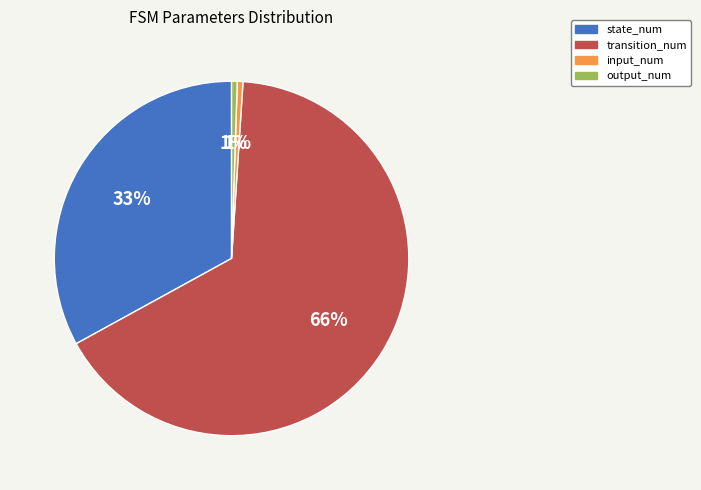

To the nearest percent, what is the average slice percentage?

25%